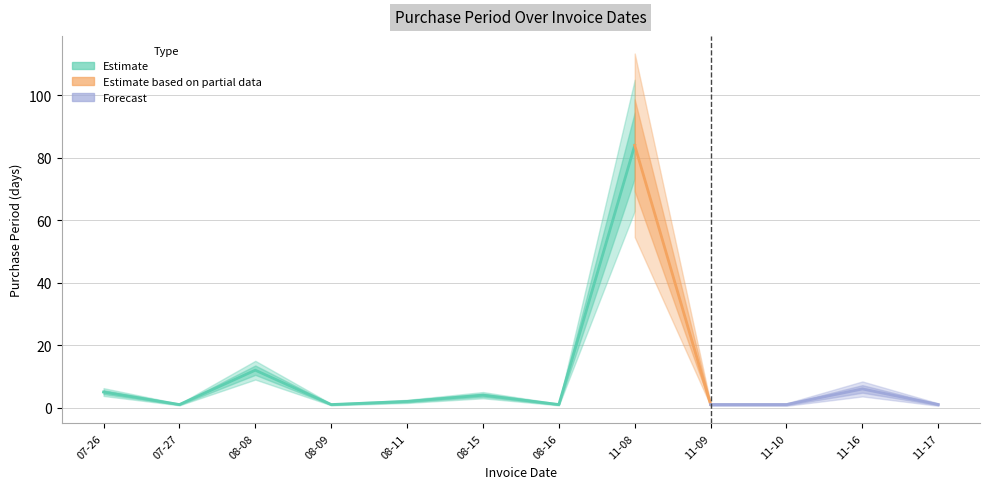

At which label does the data first exceed 2?

2017-07-26